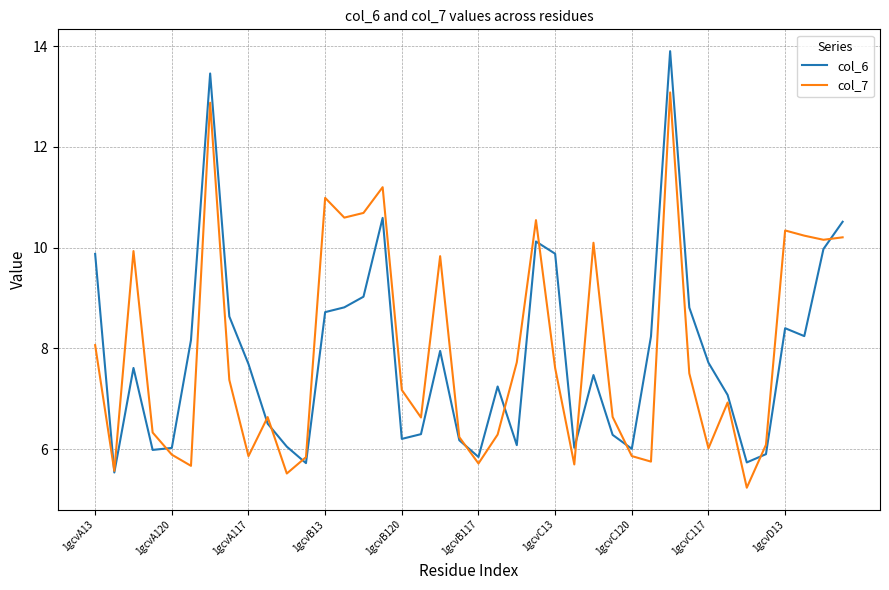

Does the chart display data point markers on the line(s)?

No